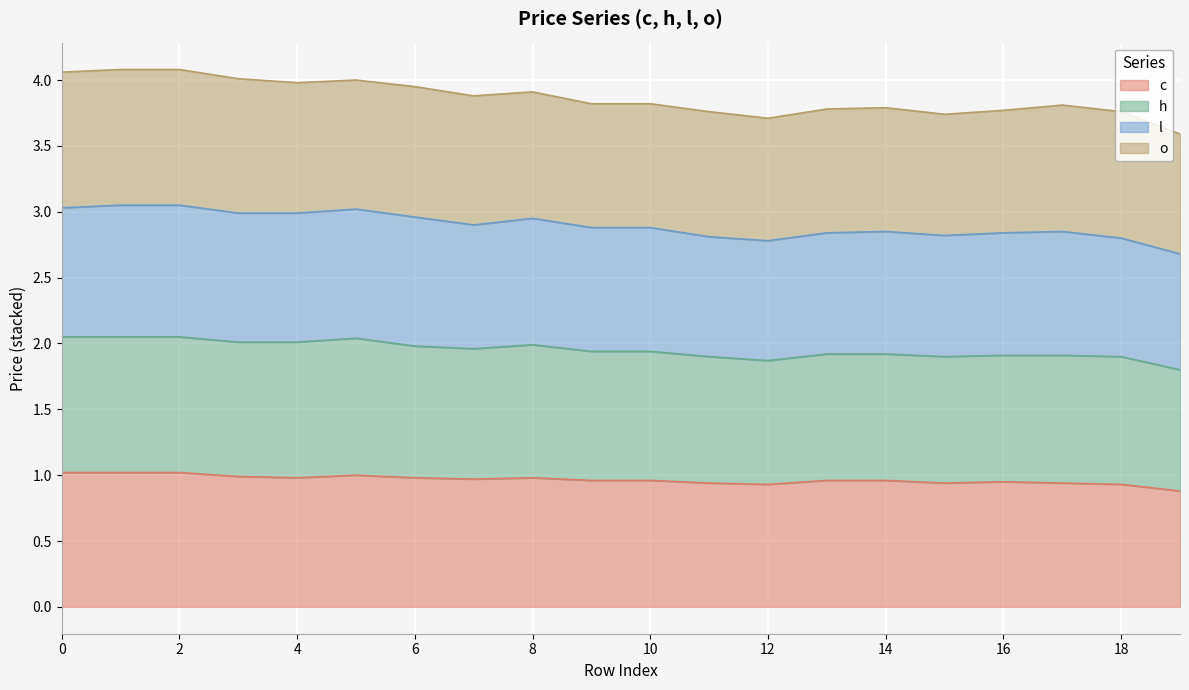

Read the c value at 16.

0.9